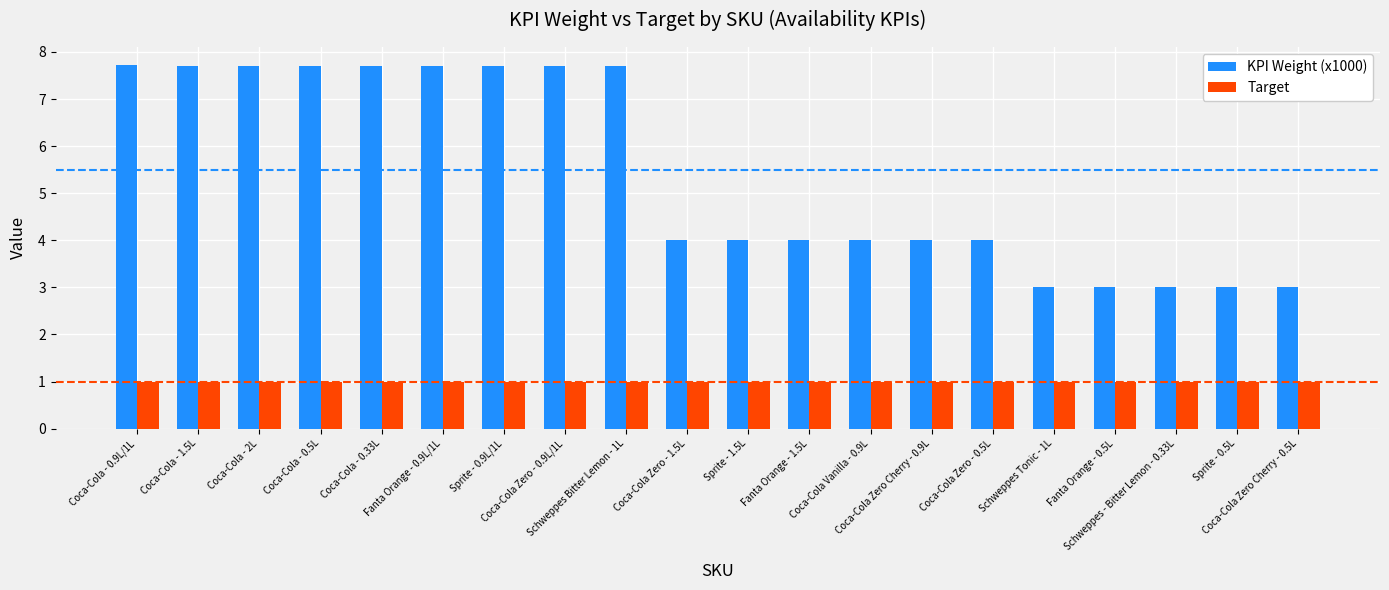

Are the bars grouped side by side (vs. stacked)?

Yes